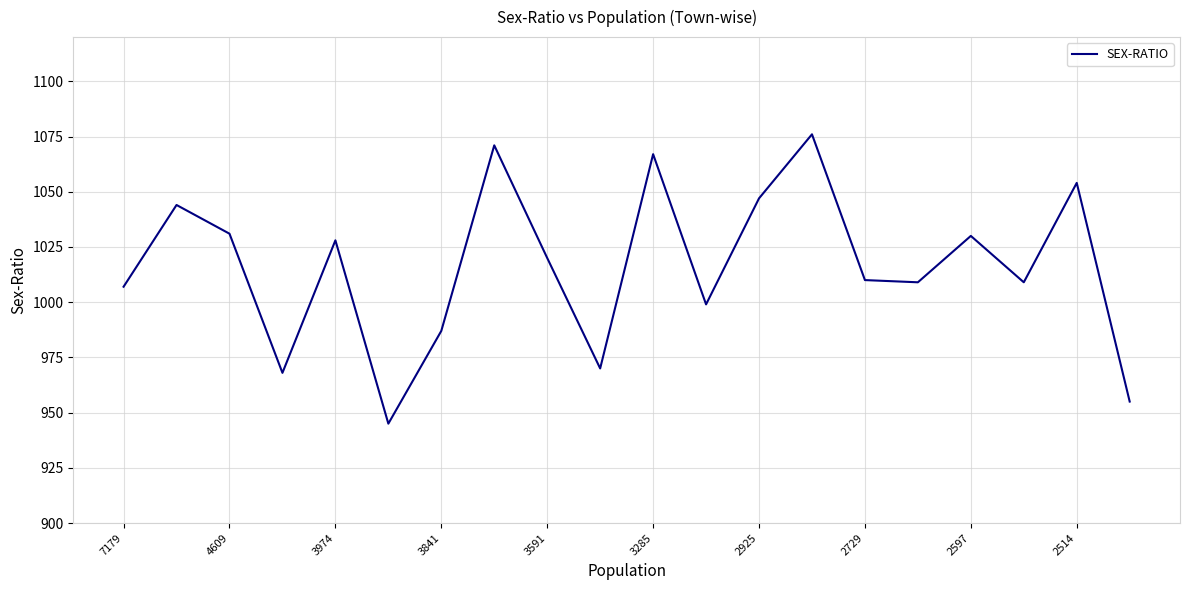

What is the smallest value displayed?

945